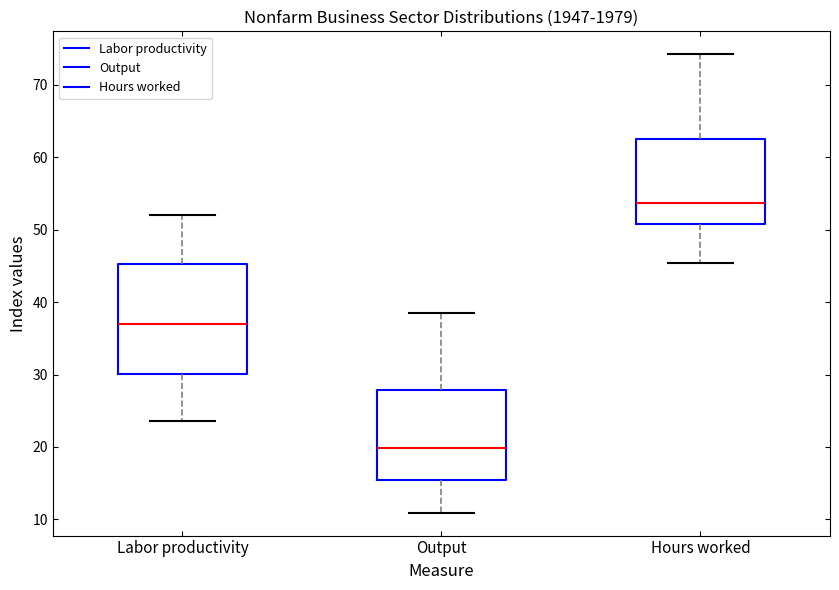

Where does the upper whisker of the box for Output end on the y-axis? The values are not printed on the chart, so give them approximately, as read against the axis.

39